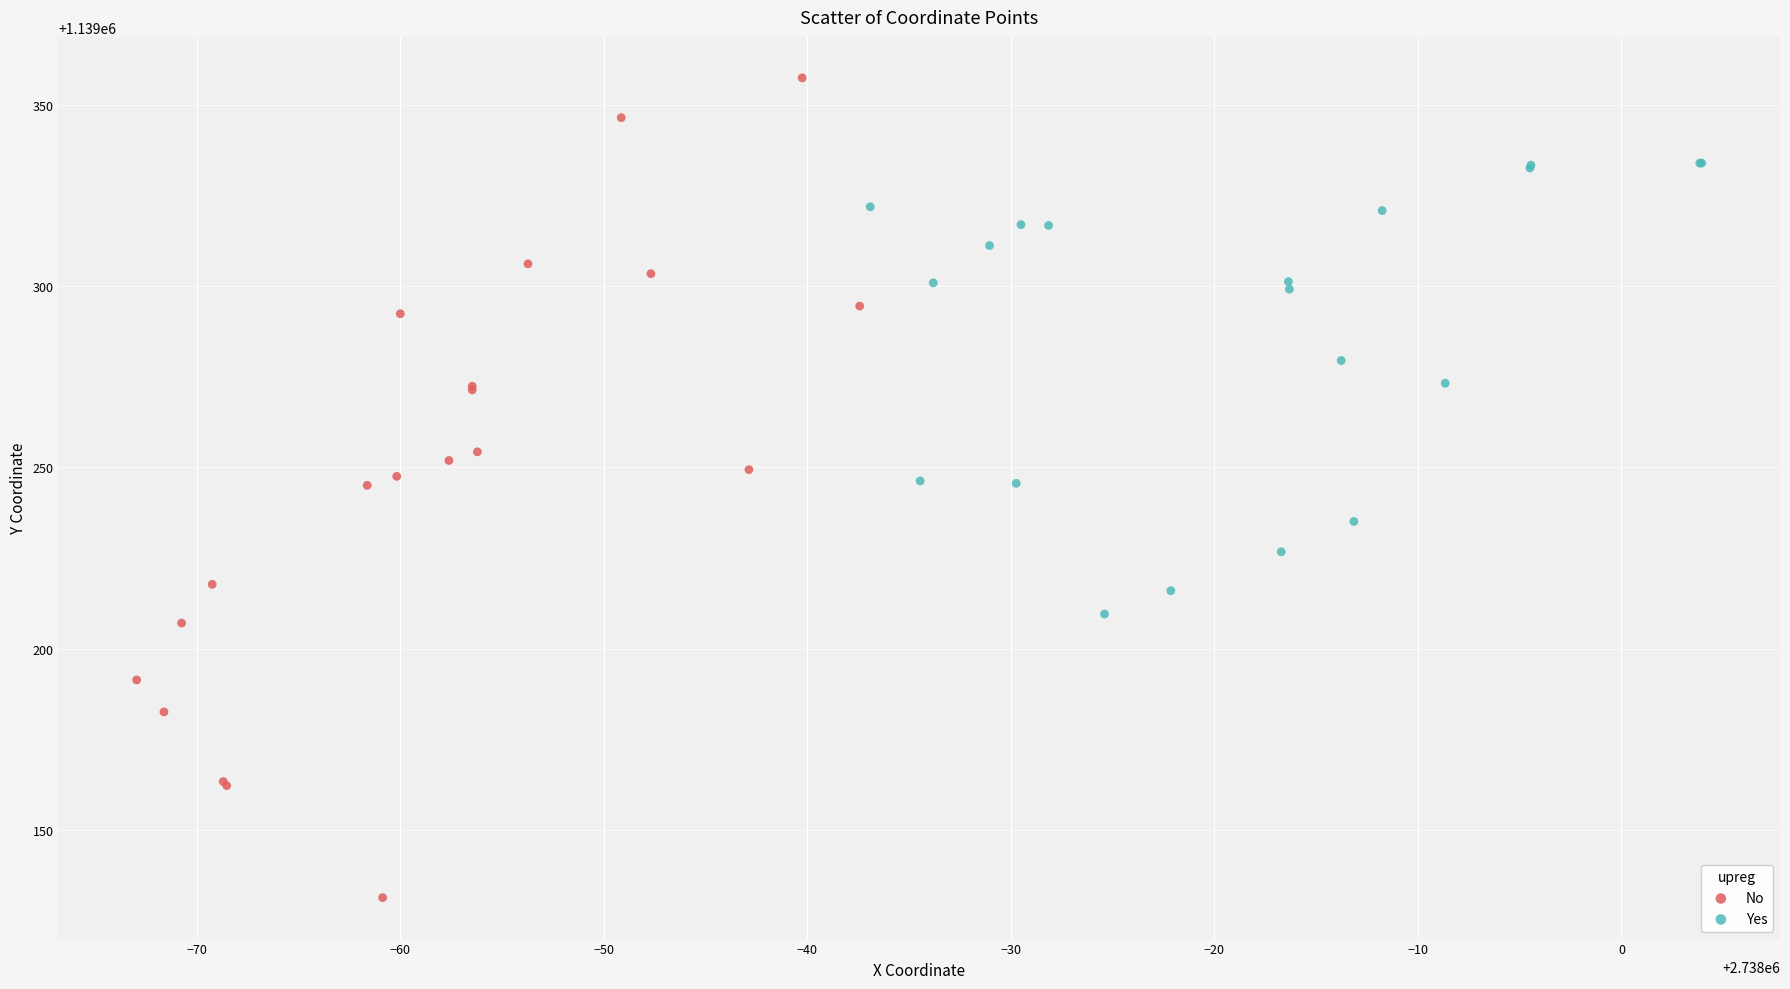

Which series has the widest spread of Y values?

No